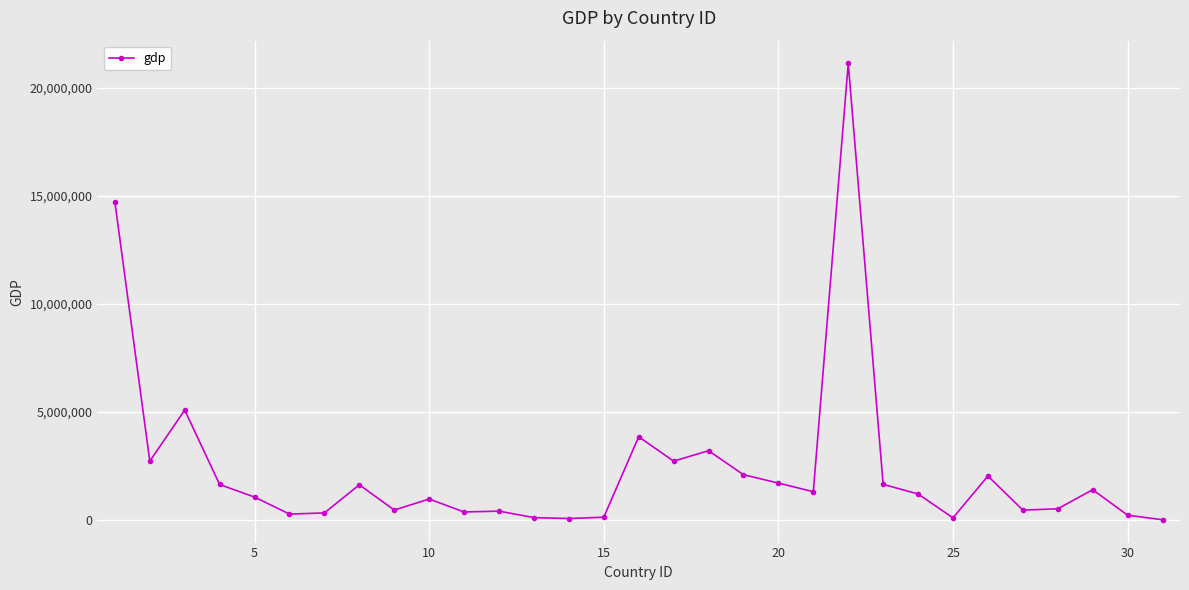

What is the difference between the maximum and minimum values?

21137500